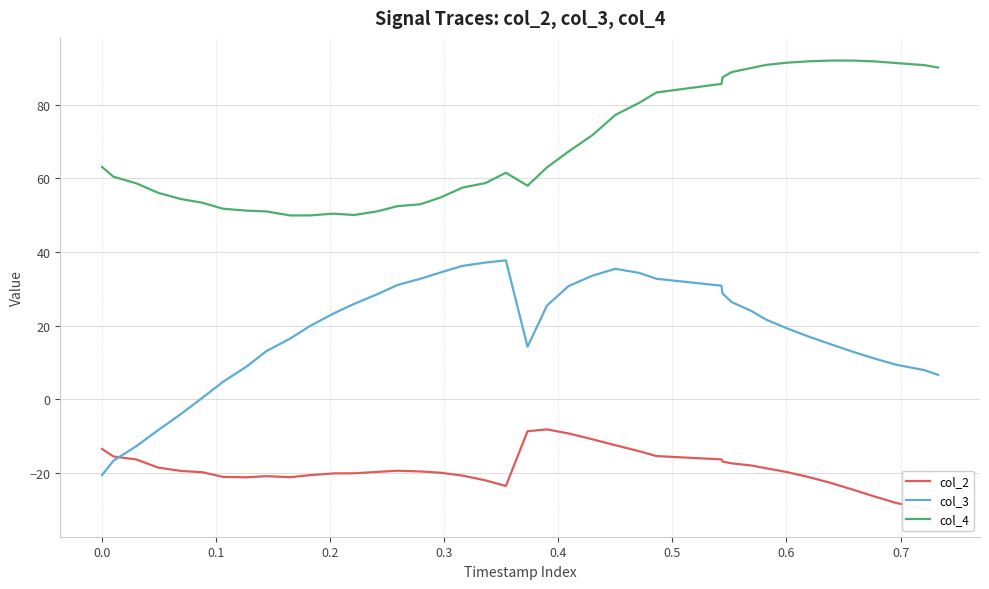

Reading left to right, extract all data points from this chart.

col_2: -13.4	-15.5	-16.3	-18.5	-19.4	-19.7	-21.0	-21.1	-20.8	-21.1	-20.5	-20.0	-20.0	-19.7	-19.3	-19.5	-19.9	-20.6	-21.9	-23.5	-8.6	-8.1	-9.2	-10.8	-12.4	-14.0	-15.4	-16.3	-16.8	-17.3	-17.9	-18.6	-19.7	-21.0	-22.6	-24.5	-26.3	-28.1	-29.7	-31.1
col_3: -20.5	-16.6	-12.7	-8.3	-4.0	0.5	4.8	9.0	13.1	16.5	19.9	23.3	25.9	28.5	31.1	32.7	34.5	36.2	37.1	37.7	14.3	25.5	30.8	33.6	35.4	34.3	32.7	30.9	28.7	26.4	24.0	21.7	19.4	17.1	15.0	13.0	11.1	9.4	8.0	6.7
col_4: 63.1	60.4	58.6	56.1	54.4	53.4	51.7	51.2	51.0	49.9	49.9	50.4	50.0	51.0	52.4	53.0	54.8	57.5	58.7	61.5	58.0	63.0	67.3	71.7	77.2	80.5	83.3	85.6	87.4	88.8	89.9	90.8	91.4	91.7	91.9	91.9	91.7	91.3	90.7	90.1